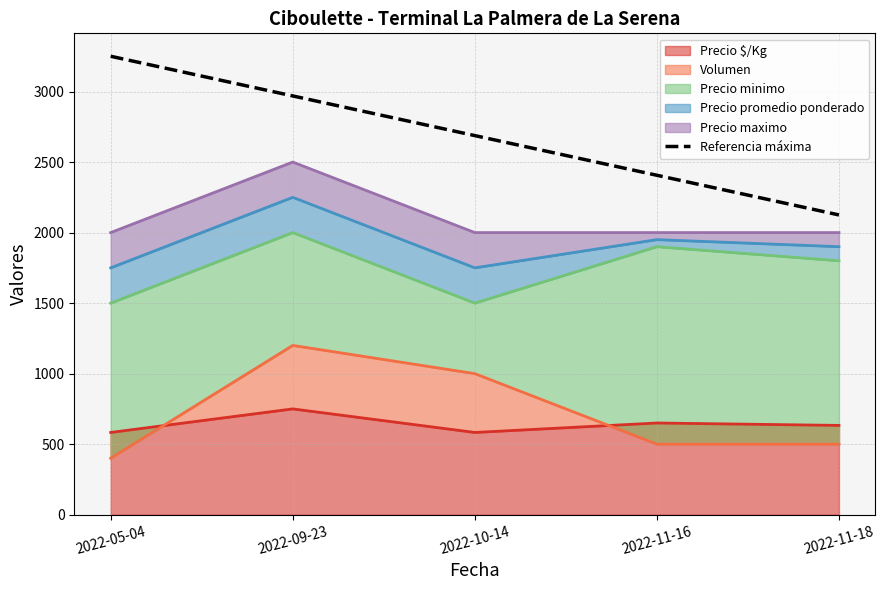

At which category does the chart reach its peak across all series?

2022-05-04